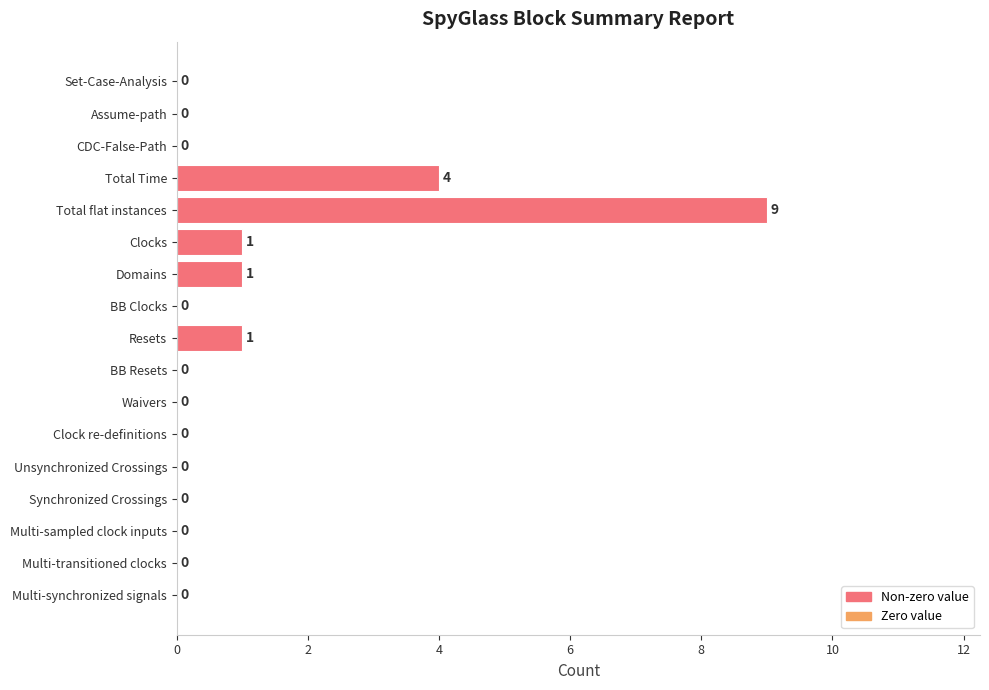

Reading top to bottom, list all the values displayed in this chart.

Set-Case-Analysis=0	Assume-path=0	CDC-False-Path=0	Total Time=4	Total flat instances=9	Clocks=1	Domains=1	BB Clocks=0	Resets=1	BB Resets=0	Waivers=0	Clock re-definitions=0	Unsynchronized Crossings=0	Synchronized Crossings=0	Multi-sampled clock inputs=0	Multi-transitioned clocks=0	Multi-synchronized signals=0